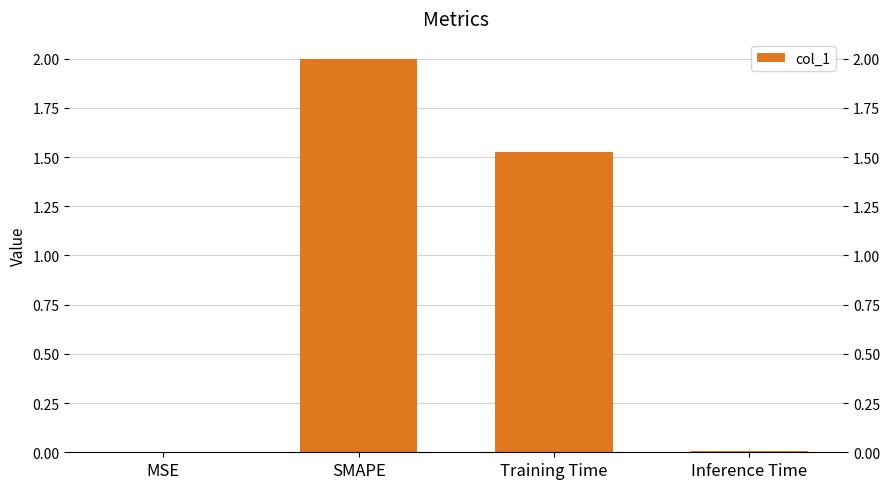

What is the maximum value shown in the chart?

2.0